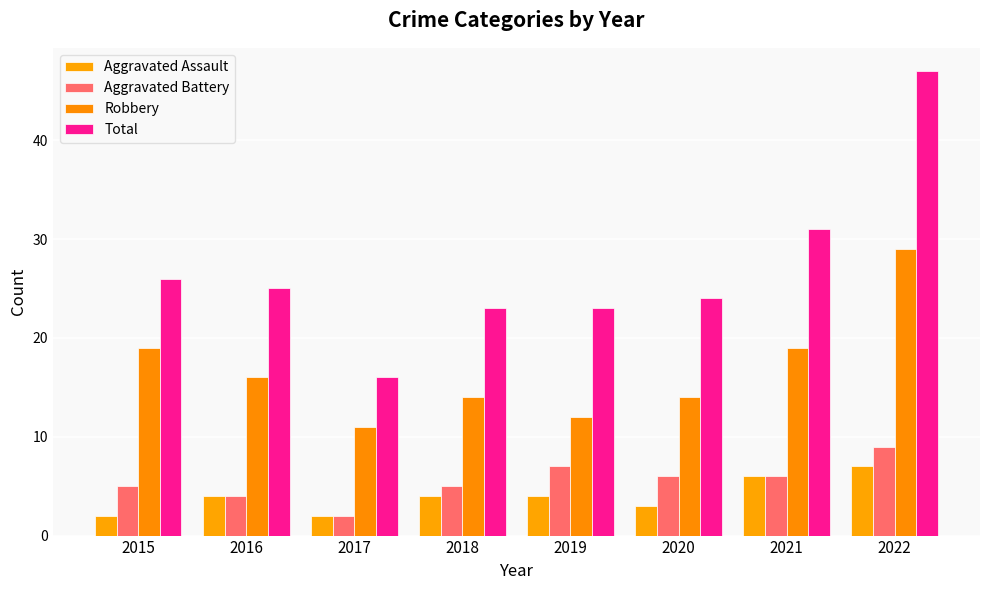

What is the sum of all Aggravated Assault values?

32